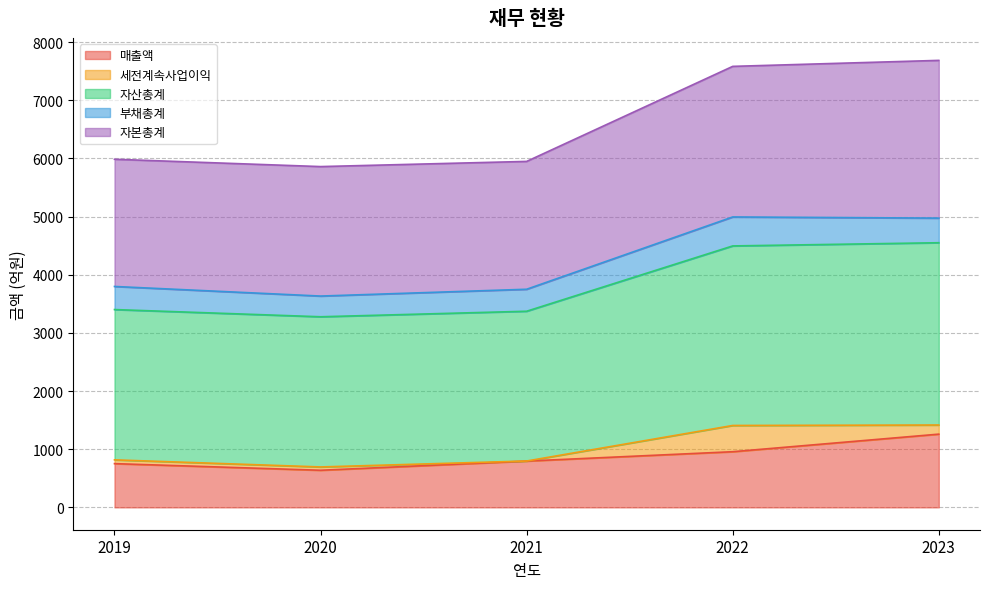

True or false: 자산총계 and 매출액 cross at least once.

False